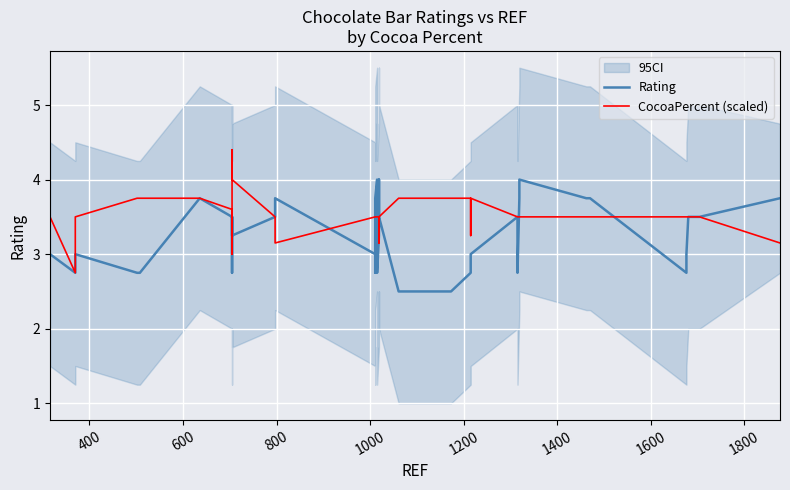

In Rating, how many points are higher than both neighbors (excluding endpoints)?

9